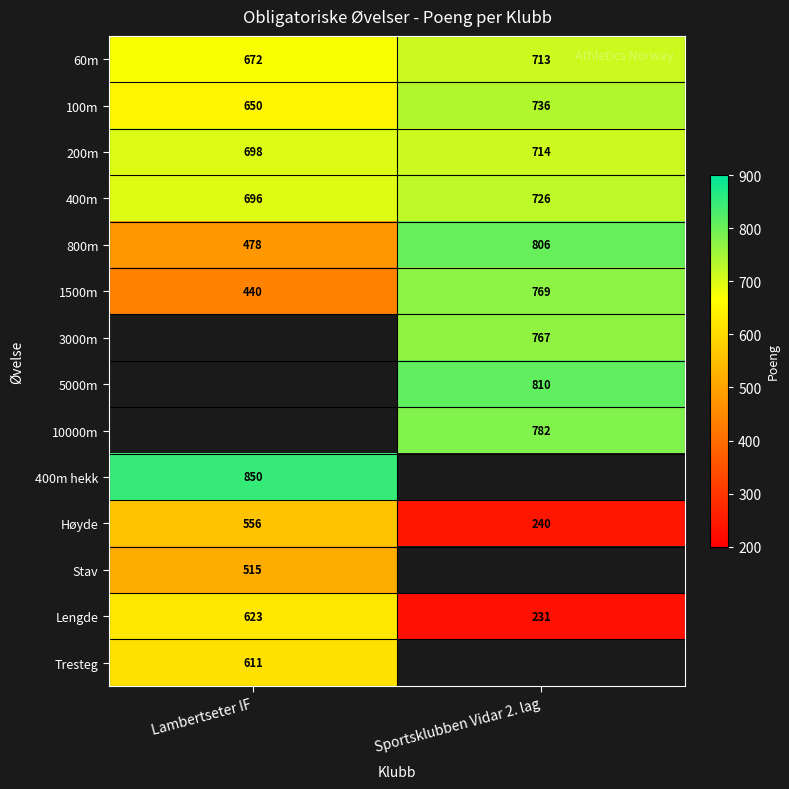

What is the difference between the maximum and minimum values in the 1500m series?

329